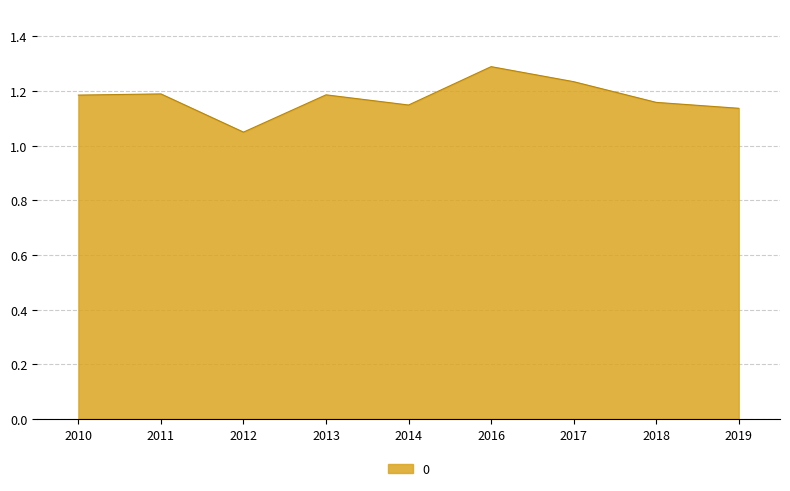

Approximately how many times larger is the value at 2012 compared to 2018?

0.9